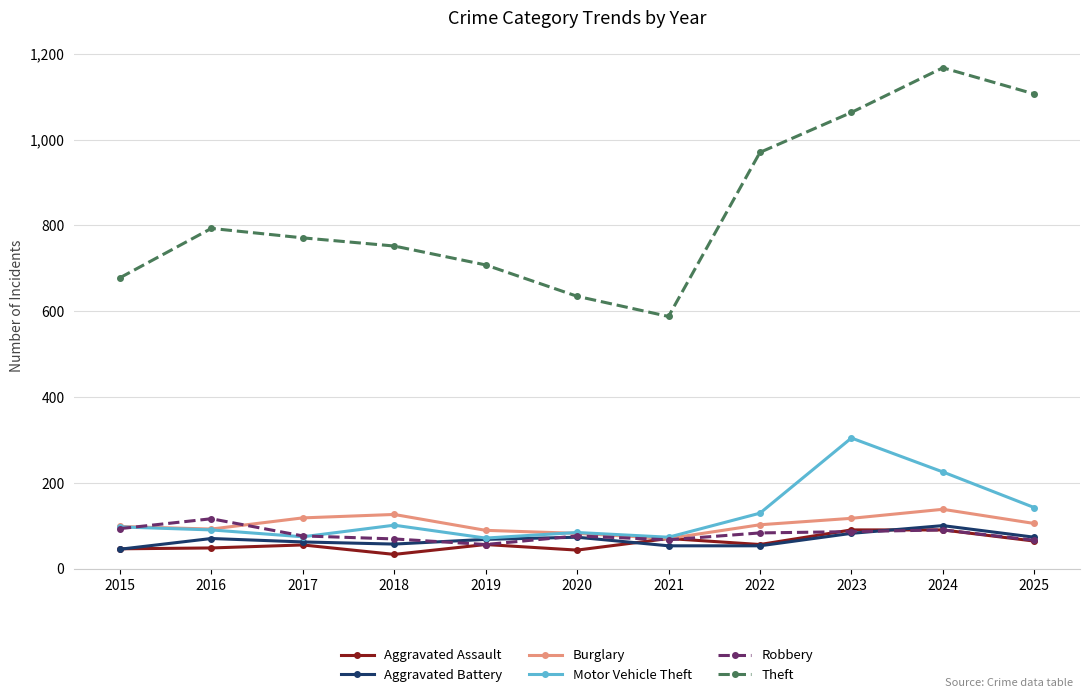

Does the chart display data point markers on the line(s)?

Yes